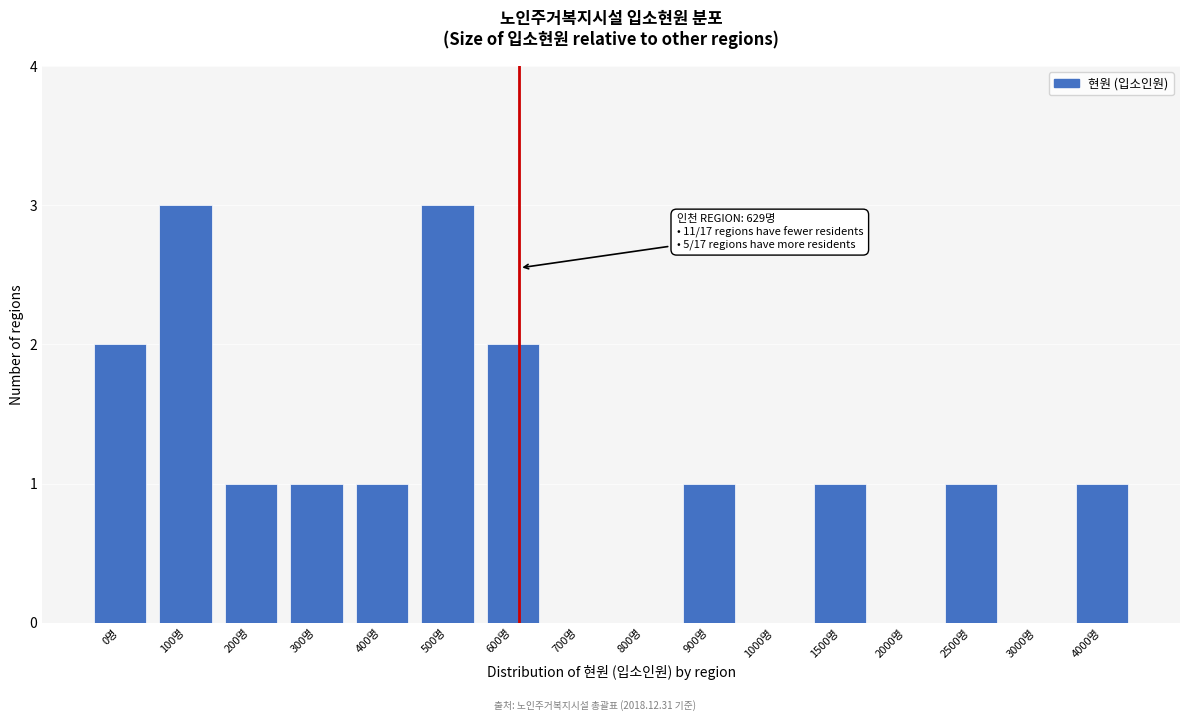

Reading right to left, what are all the values shown in this chart?

4000명=1	3000명=0	2500명=1	2000명=0	1500명=1	1000명=0	900명=1	800명=0	700명=0	600명=2	500명=3	400명=1	300명=1	200명=1	100명=3	0명=2